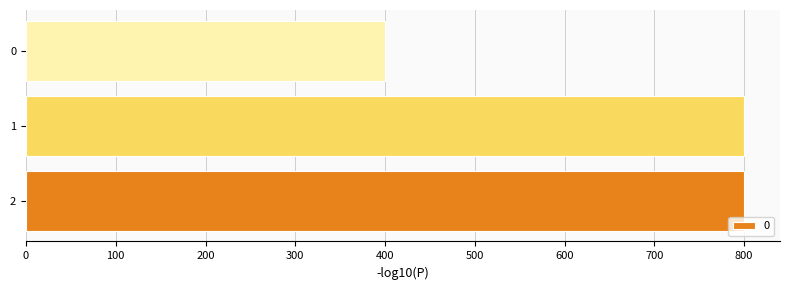

Reading bottom to top, transcribe all the data shown in this chart.

800	800	400